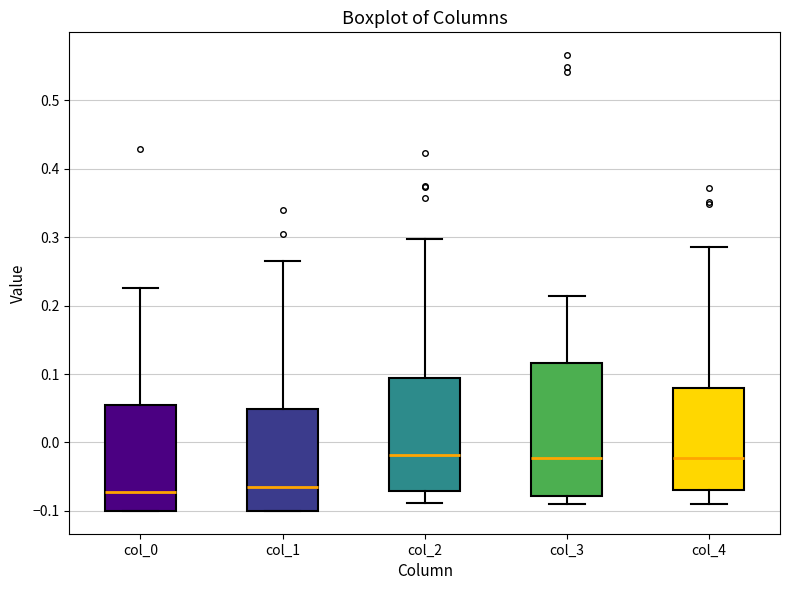

Reading left to right, read every box against the y-axis: the position of its median line, the range the box covers, and the ends of its whiskers. The values are not printed on the chart, so give them approximately, as read against the axis.

col_0: median -0.07, box -0.10 to 0.05, whiskers -0.10 to 0.23
col_1: median -0.07, box -0.10 to 0.05, whiskers -0.10 to 0.27
col_2: median -0.02, box -0.07 to 0.09, whiskers -0.09 to 0.30
col_3: median -0.02, box -0.08 to 0.12, whiskers -0.09 to 0.21
col_4: median -0.02, box -0.07 to 0.08, whiskers -0.09 to 0.29